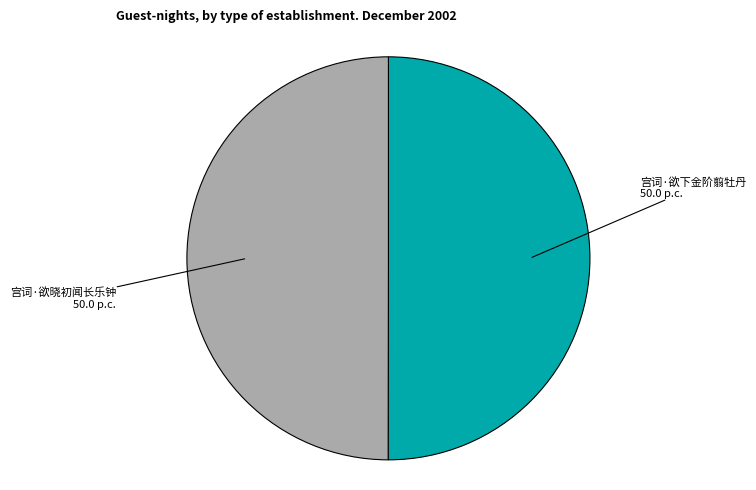

How many slices are in this pie chart?

2